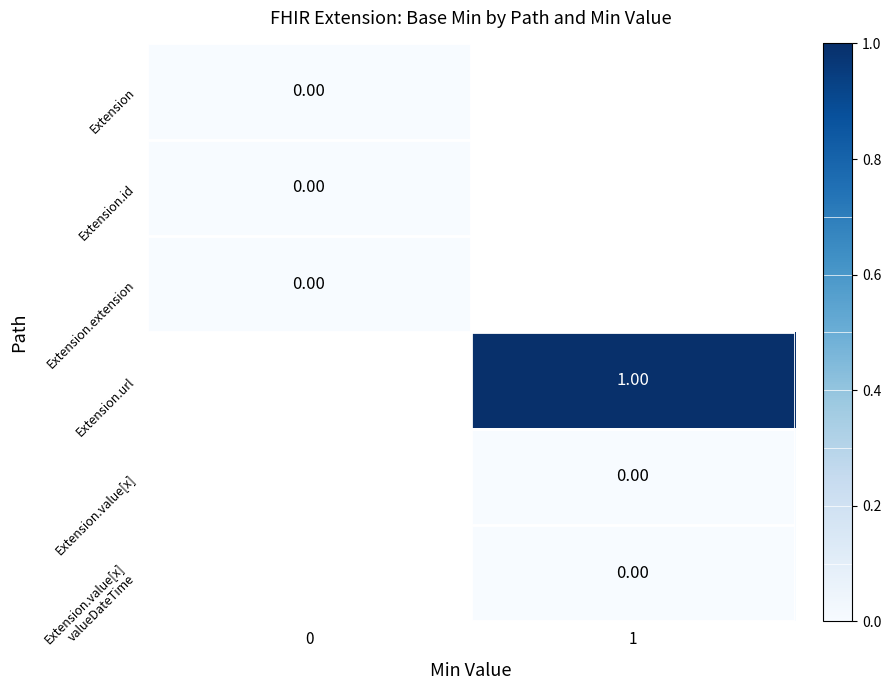

How many series are shown in this chart?

6